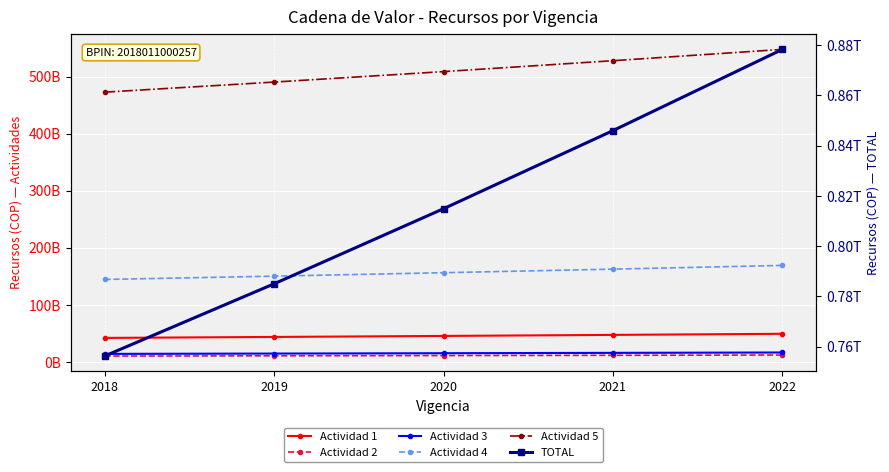

Rank the series by their maximum value, from lowest to highest.

Actividad 2, Actividad 3, Actividad 1, Actividad 4, Actividad 5, TOTAL